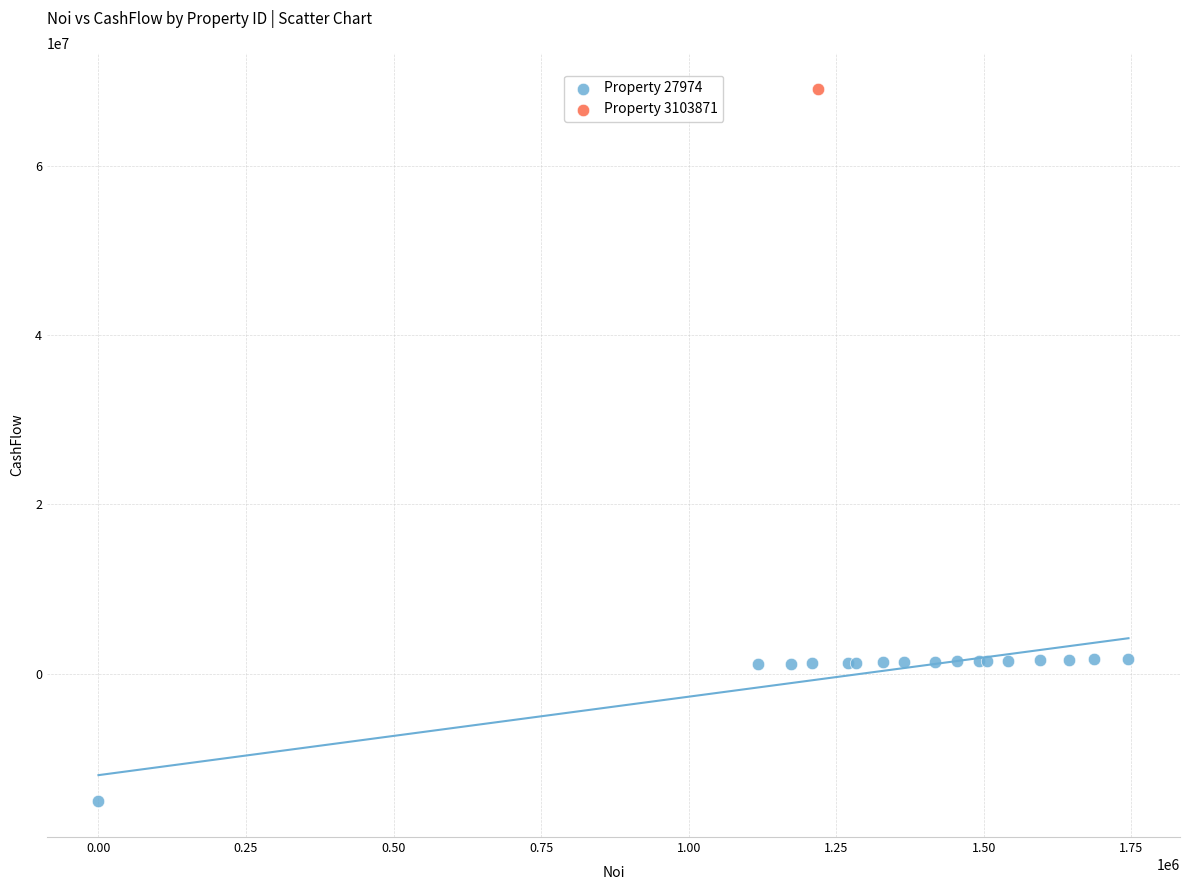

What are all the series names shown in the legend?

Property 27974, Property 3103871